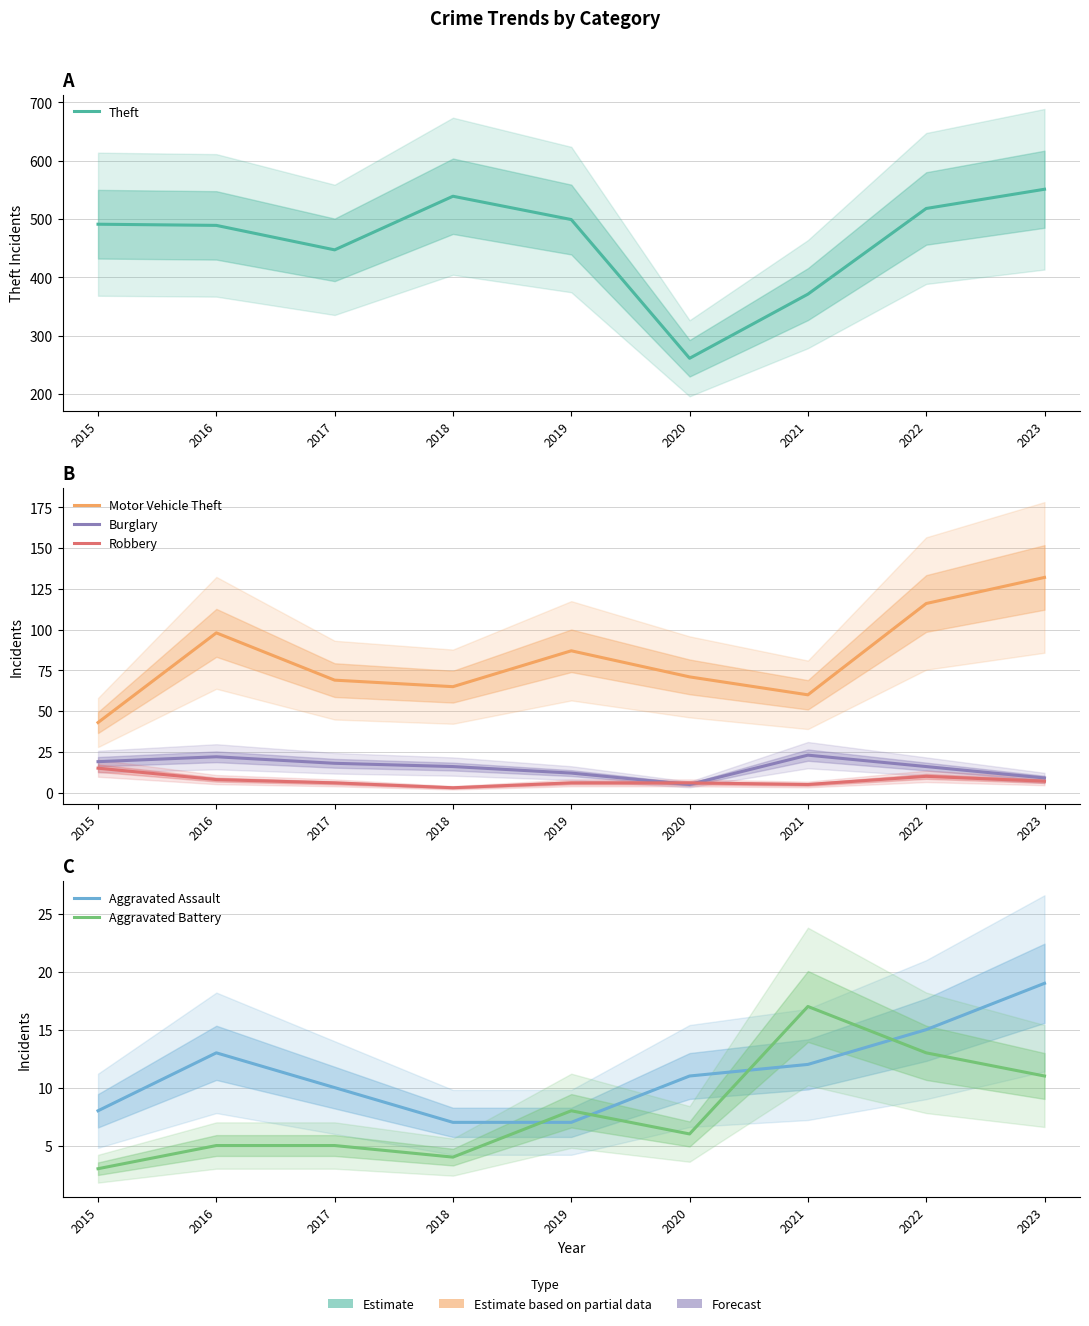

Reading left to right, extract all data points from this chart.

Theft: 2015=491	2016=489	2017=447	2018=539	2019=499	2020=261	2021=371	2022=518	2023=551
Motor Vehicle Theft: 2015=43	2016=98	2017=69	2018=65	2019=87	2020=71	2021=60	2022=116	2023=132
Burglary: 2015=19	2016=22	2017=18	2018=16	2019=12	2020=5	2021=23	2022=16	2023=9
Robbery: 2015=15	2016=8	2017=6	2018=3	2019=6	2020=6	2021=5	2022=10	2023=7
Aggravated Assault: 2015=8	2016=13	2017=10	2018=7	2019=7	2020=11	2021=12	2022=15	2023=19
Aggravated Battery: 2015=3	2016=5	2017=5	2018=4	2019=8	2020=6	2021=17	2022=13	2023=11